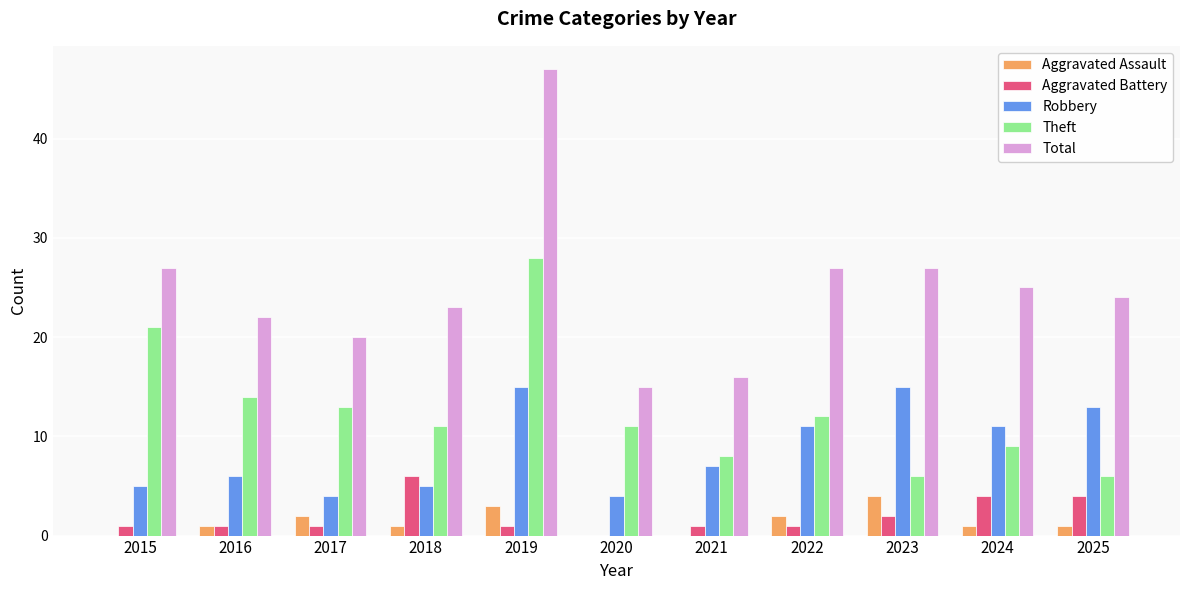

What is the greatest value displayed?

47